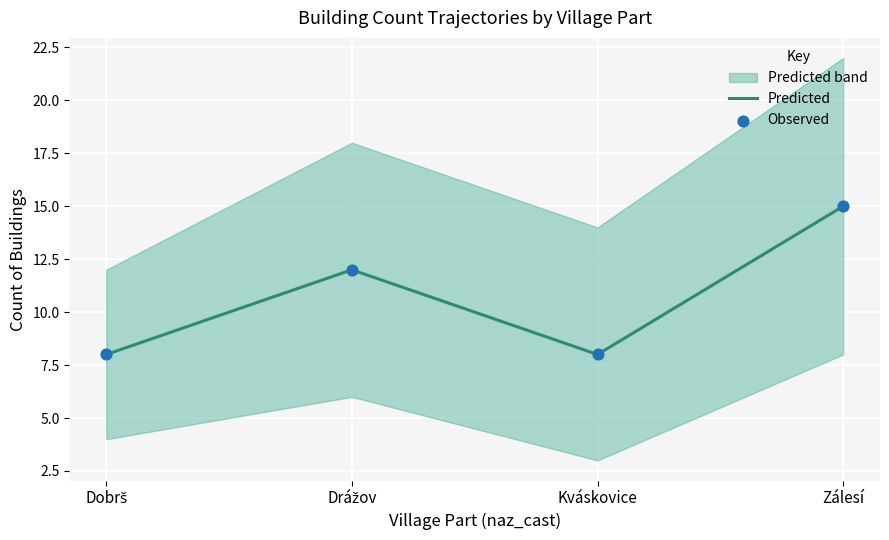

At which category is the sum across all series the highest?

Zálesí